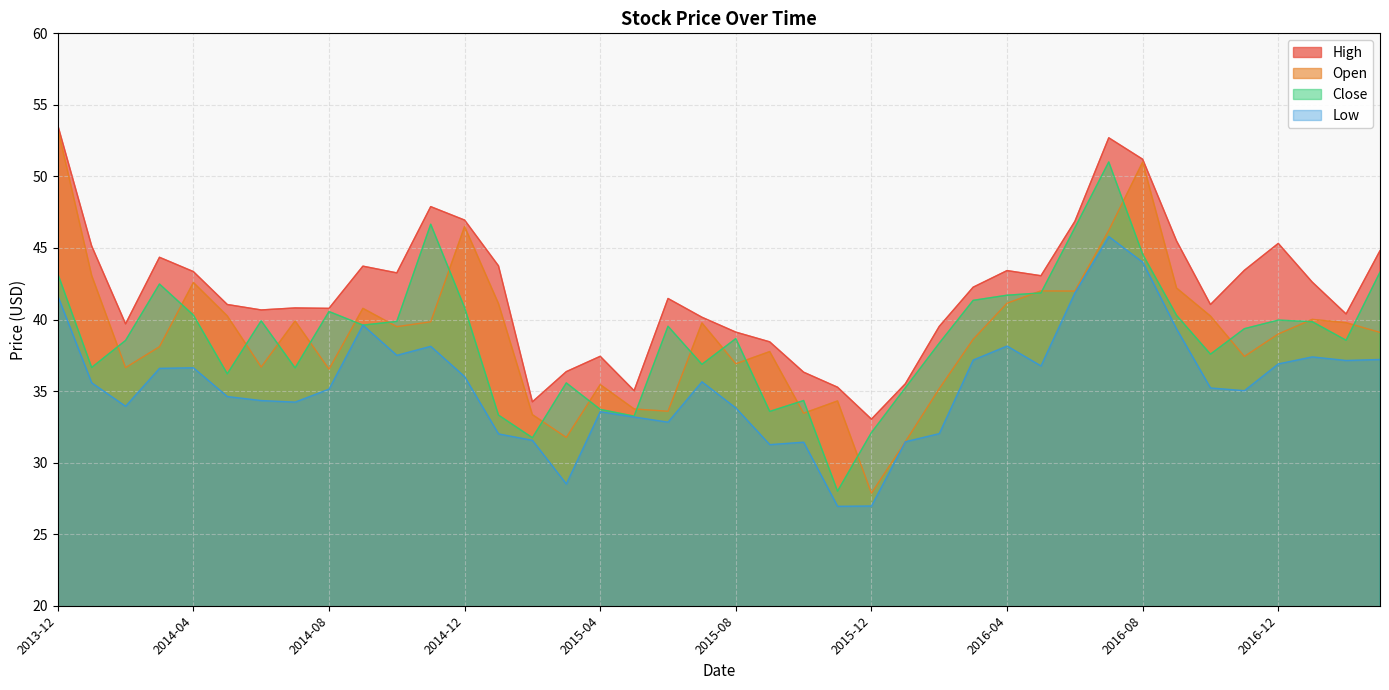

Which category has the lowest value across all series?

2015-11